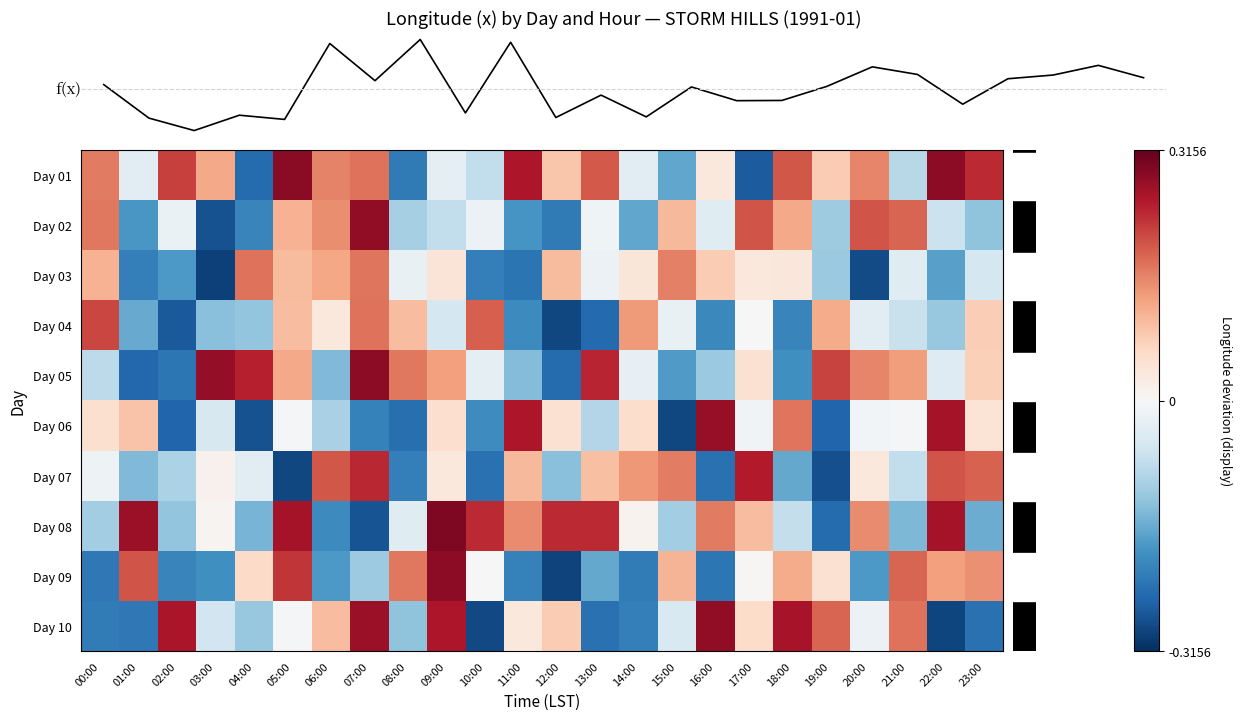

Between 16:00 and 12:00, which is larger?

16:00